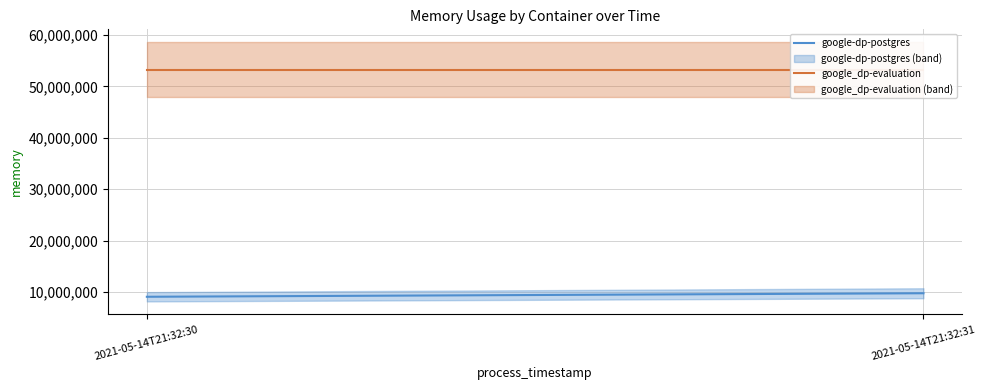

What are all the series names shown in the legend?

google-dp-postgres, google_dp-evaluation